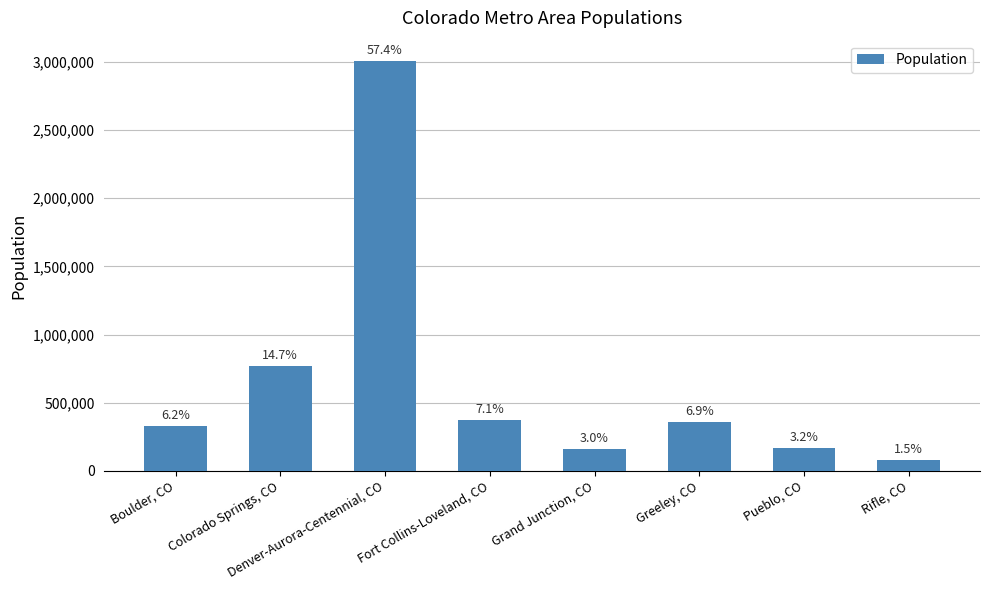

How many bars are there in total?

8